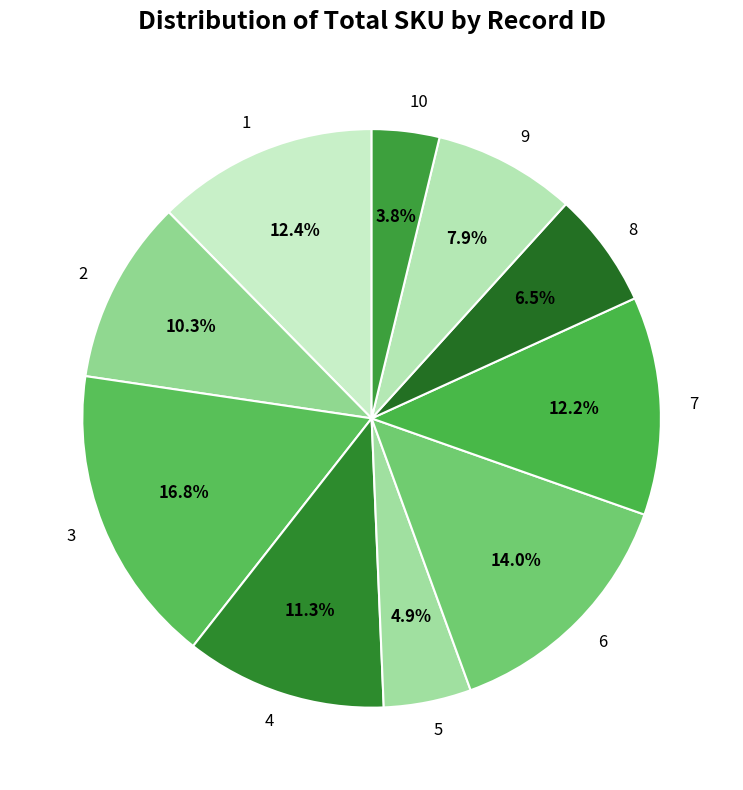

What is the ratio of the value at 1 to the value at 3?

0.7